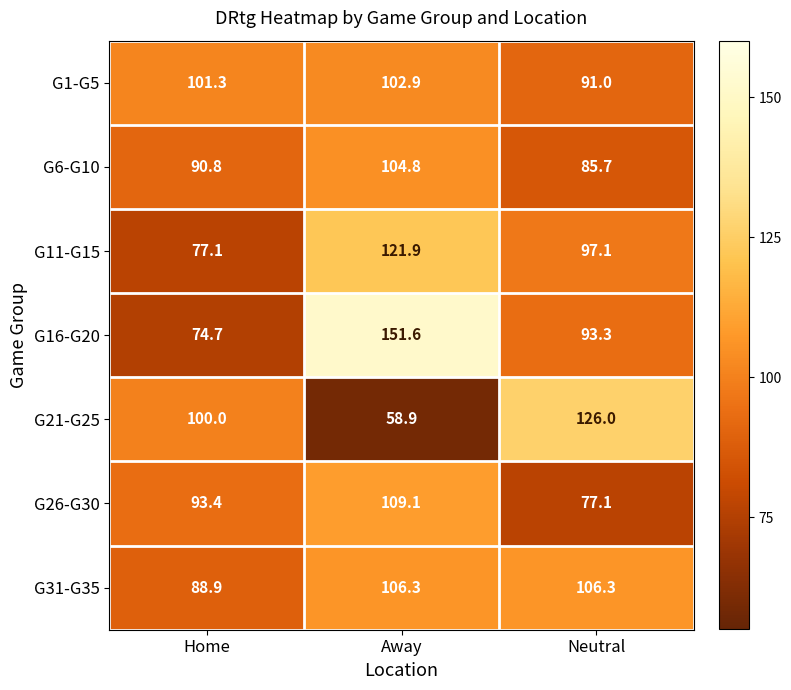

Is it true that G16-G20 equals 129.2 at Home?

False